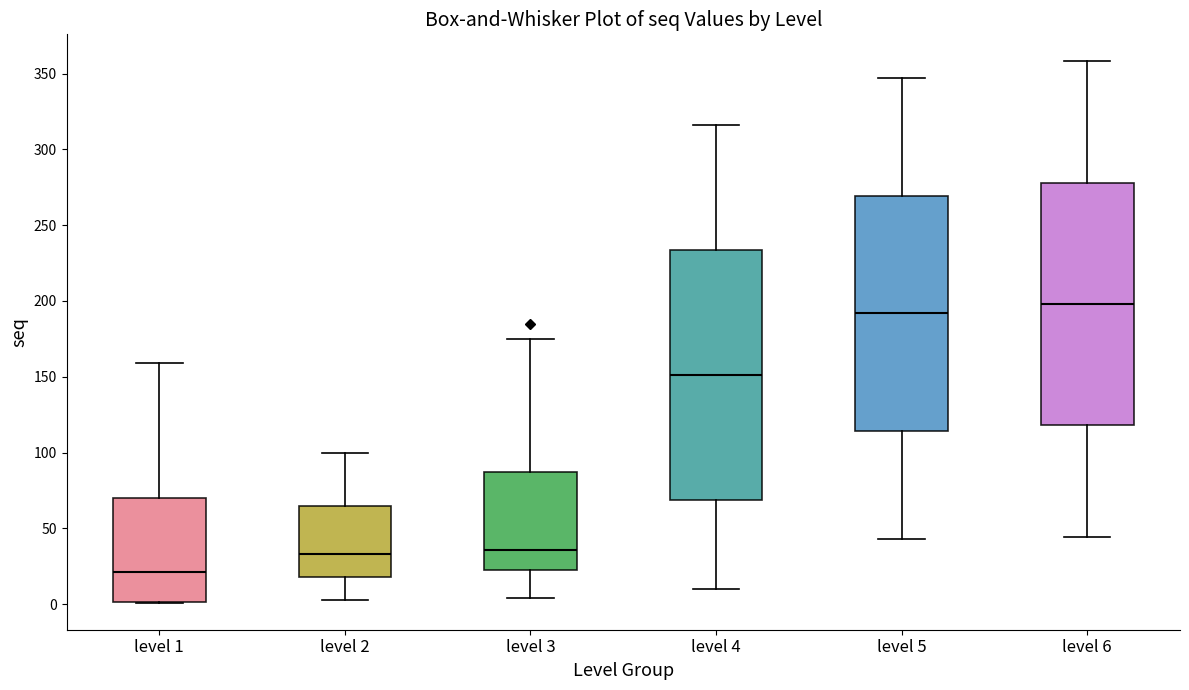

Reading left to right, read every box against the y-axis: the position of its median line, the range the box covers, and the ends of its whiskers. The values are not printed on the chart, so give them approximately, as read against the axis.

level 1: median 20, box 0 to 70, whiskers 0 to 160
level 2: median 35, box 20 to 65, whiskers 5 to 100
level 3: median 35, box 25 to 90, whiskers 5 to 175
level 4: median 150, box 70 to 235, whiskers 10 to 315
level 5: median 190, box 115 to 270, whiskers 45 to 345
level 6: median 200, box 120 to 280, whiskers 45 to 360